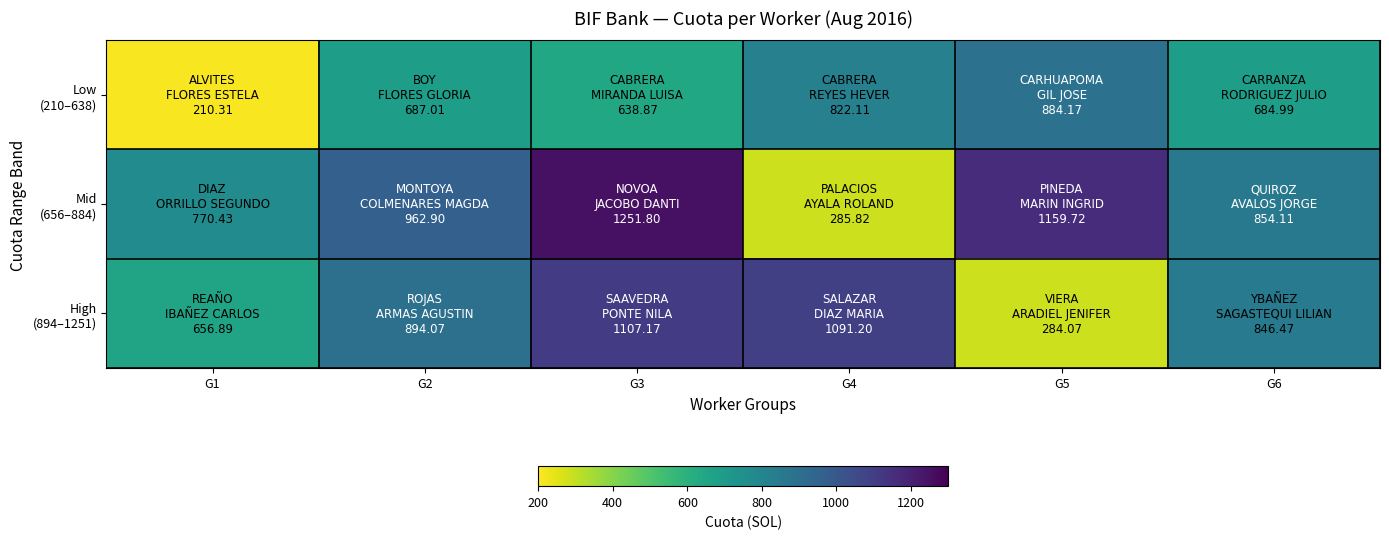

What is the total value across all series at G5?

2328.0